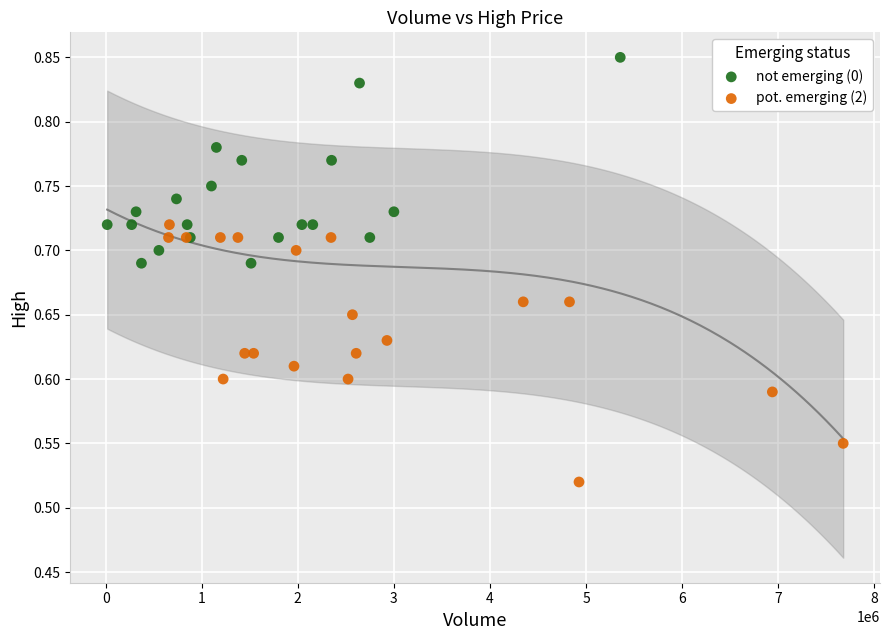

Which series contains the lowest Y value?

pot. emerging (2)